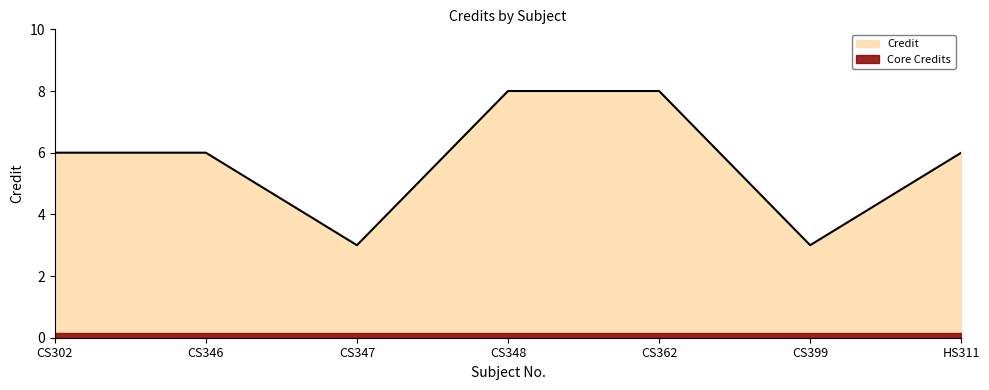

Between HS311 and CS399, which is larger?

HS311